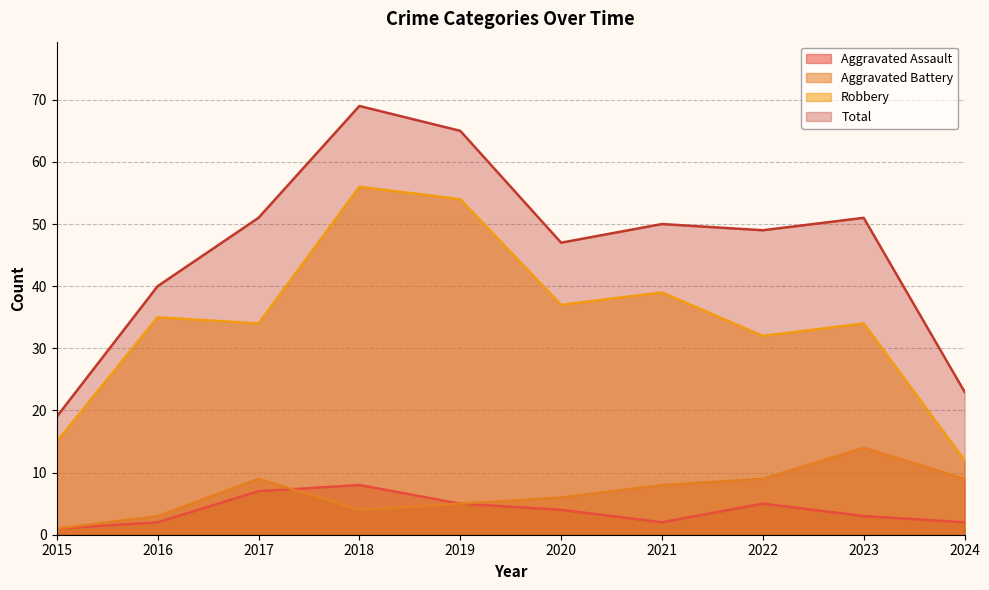

Reading left to right, list all the values displayed in this chart.

Aggravated Assault: 1	2	7	8	5	4	2	5	3	2
Aggravated Battery: 1	3	9	4	5	6	8	9	14	9
Robbery: 15	35	34	56	54	37	39	32	34	12
Total: 19	40	51	69	65	47	50	49	51	23